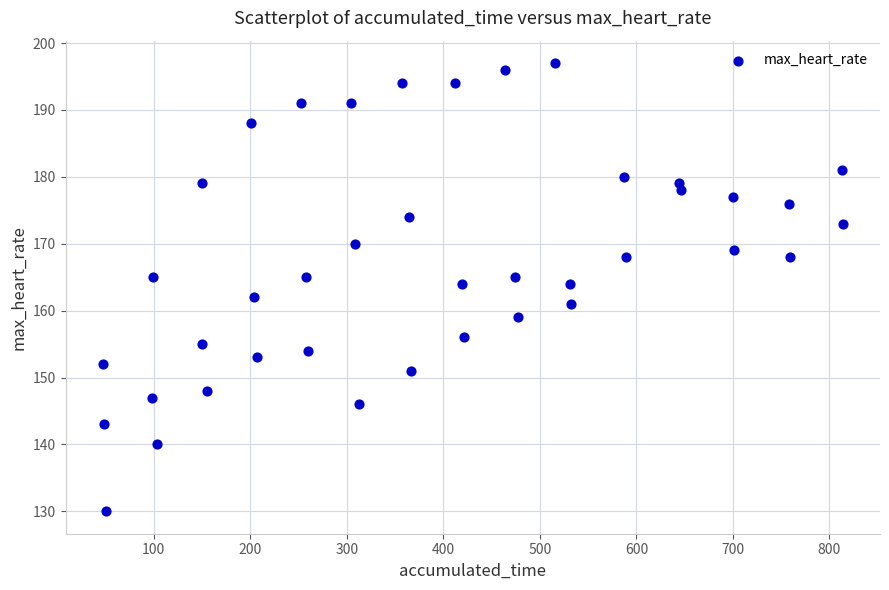

What is the range of Y values (max minus min)?

67